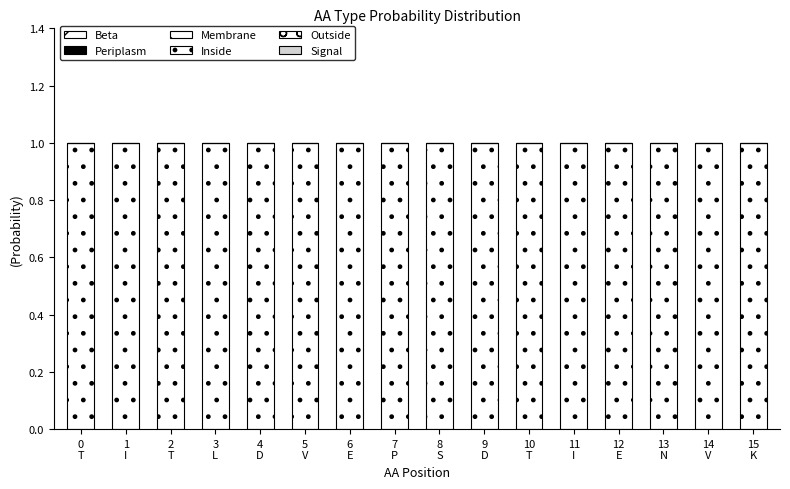

The Beta series shows 0 at 8
S. True or false?

True